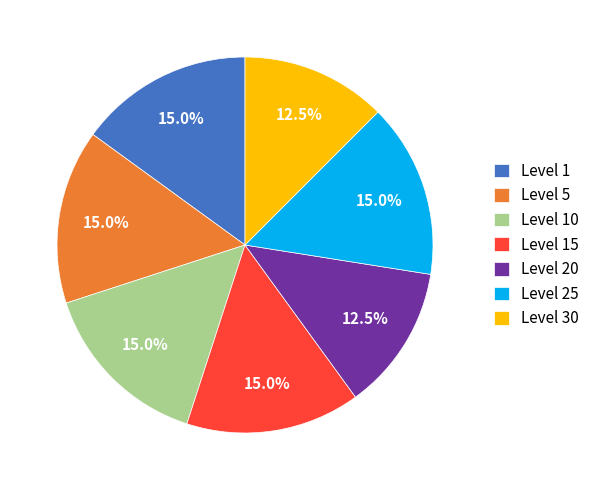

Does Level 5 account for over 50% of the chart?

No